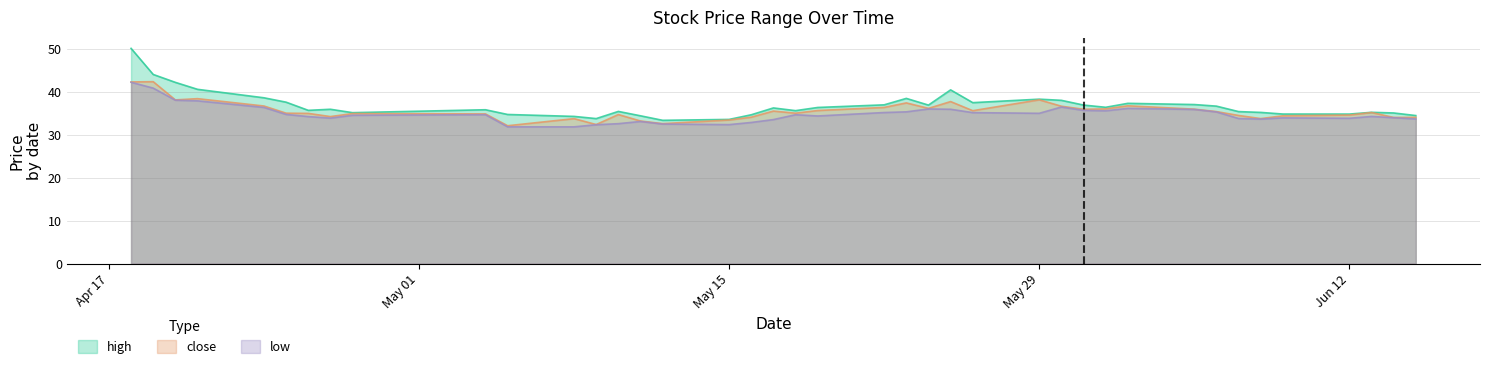

At which label does low first exceed 34?

2023-04-18